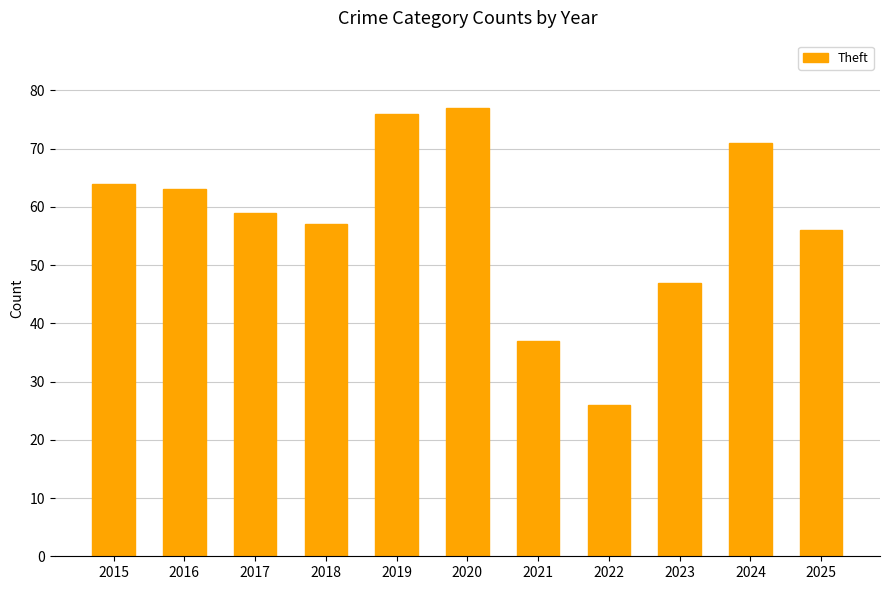

How many bars are there in total?

11